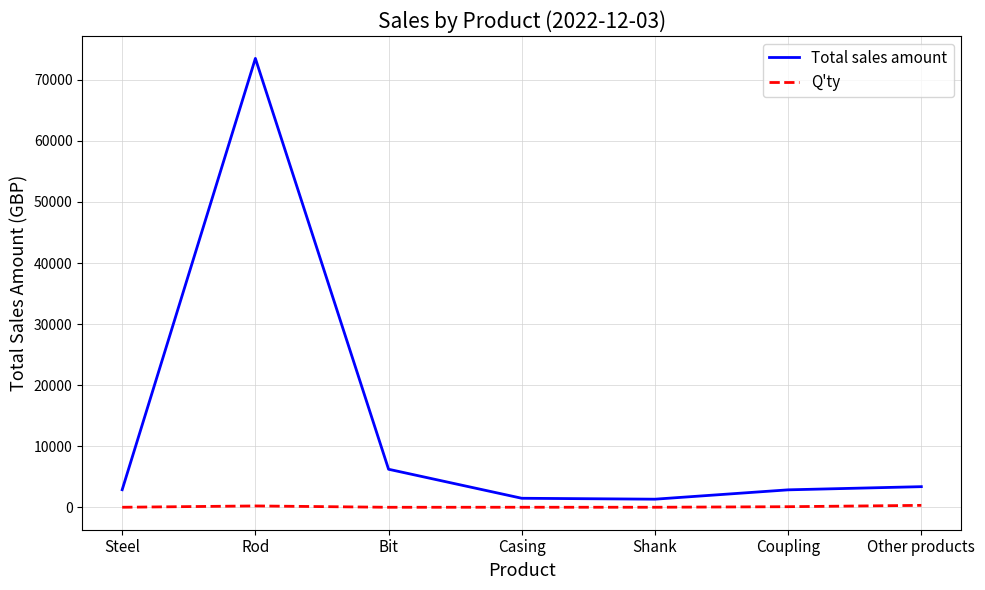

What is the difference between the highest and lowest values at Coupling?

2760